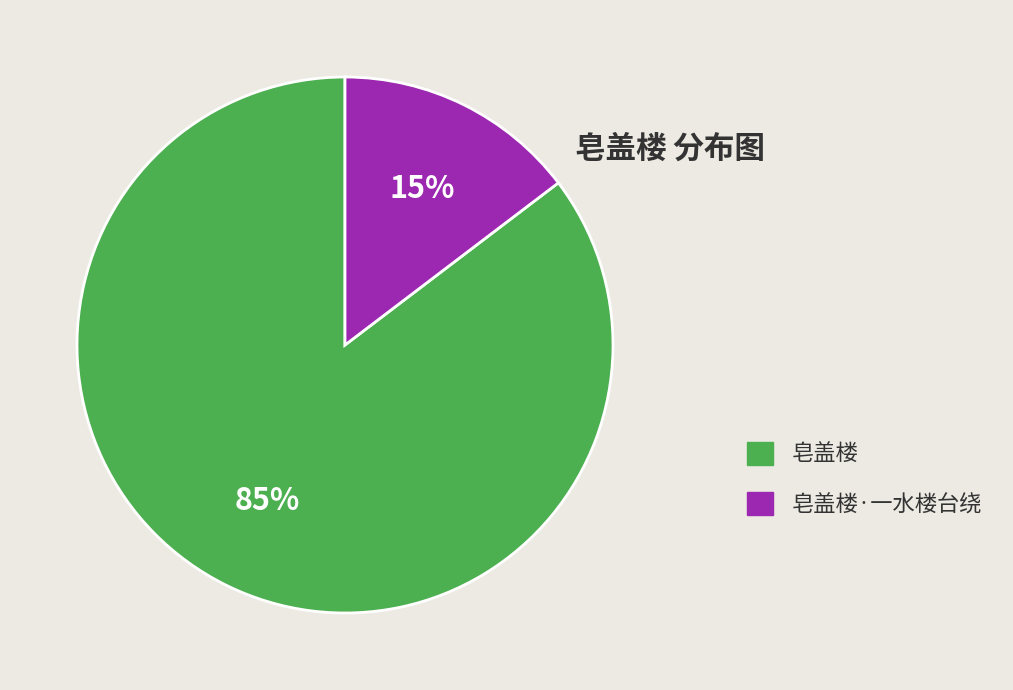

To the nearest percent, what is the average slice percentage?

50%